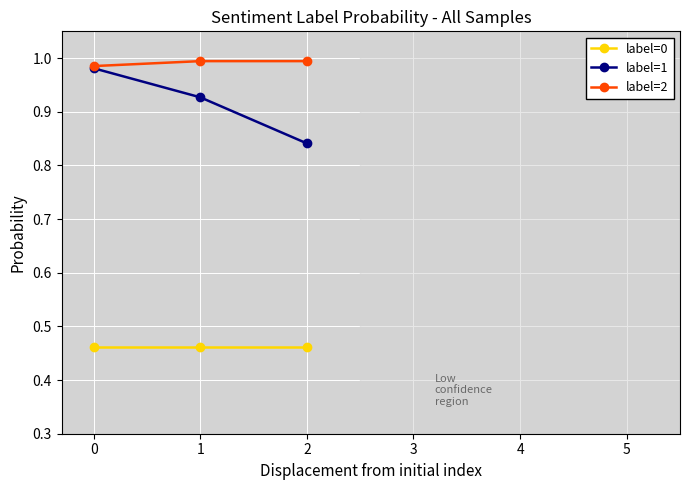

The value of label=2 at 2 is 1.0. True or false?

True